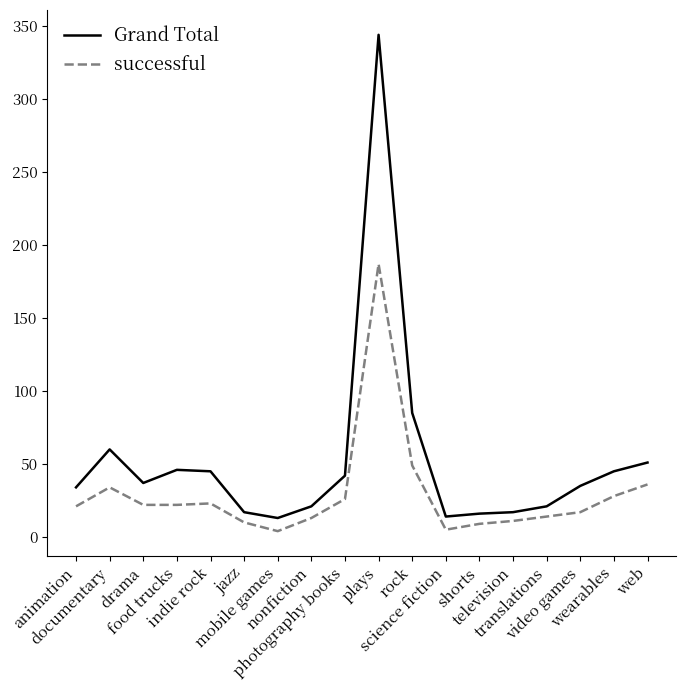

What is the minimum value for successful?

4